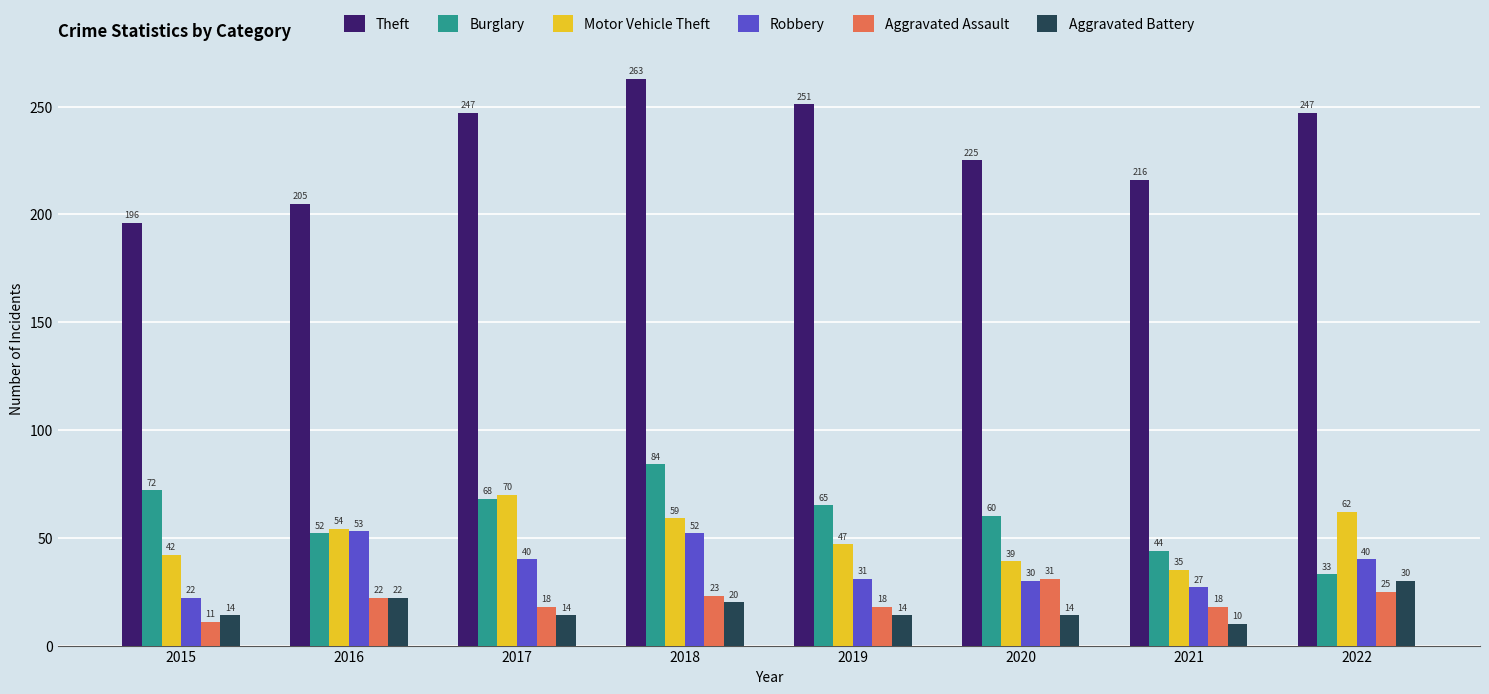

Are the bars horizontal?

No